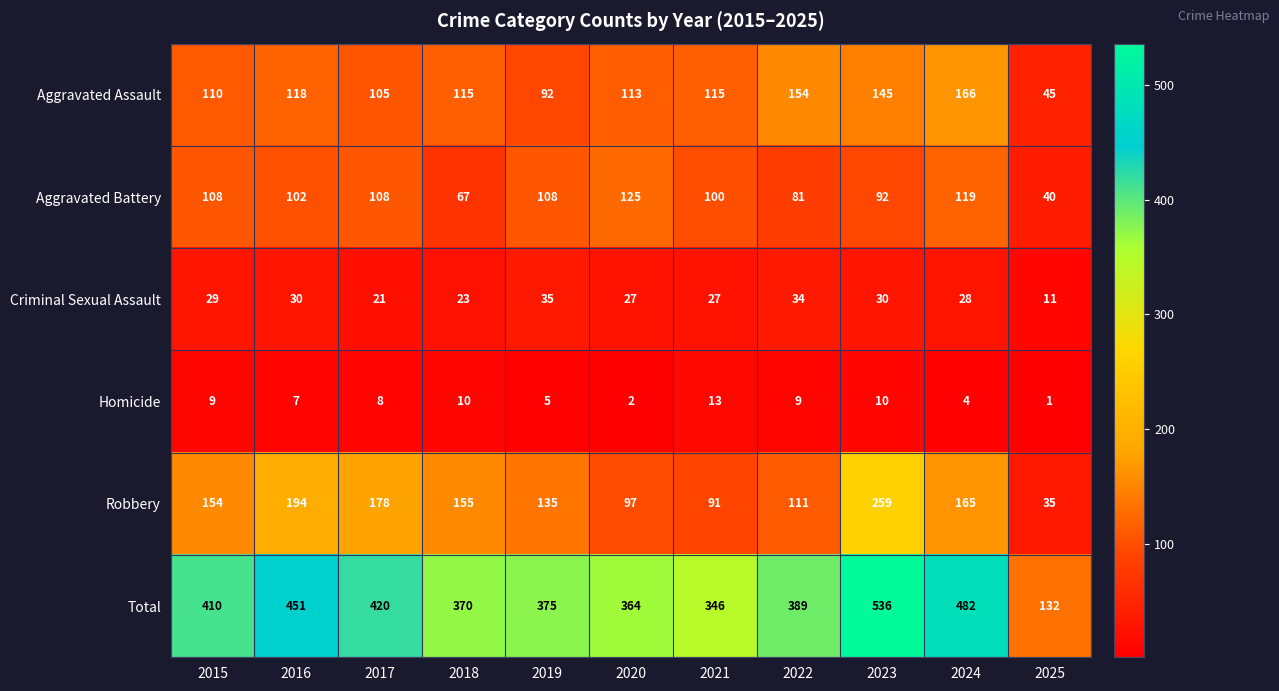

Count the number of categories in the chart.

11